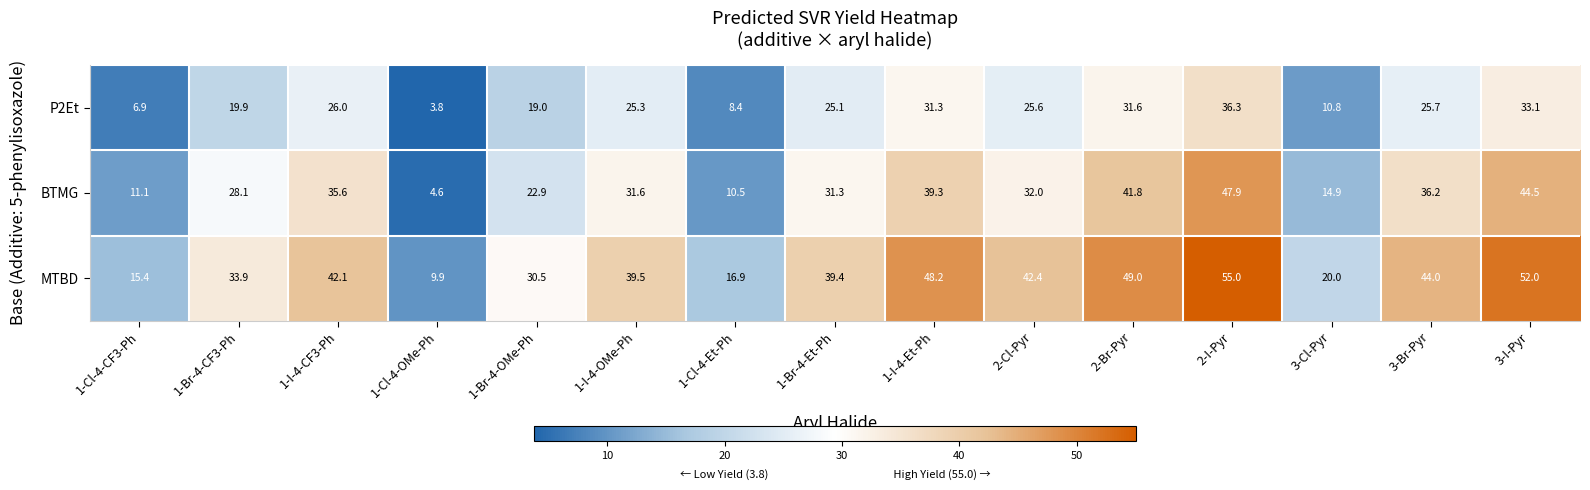

What is the maximum value shown in the chart?

55.0